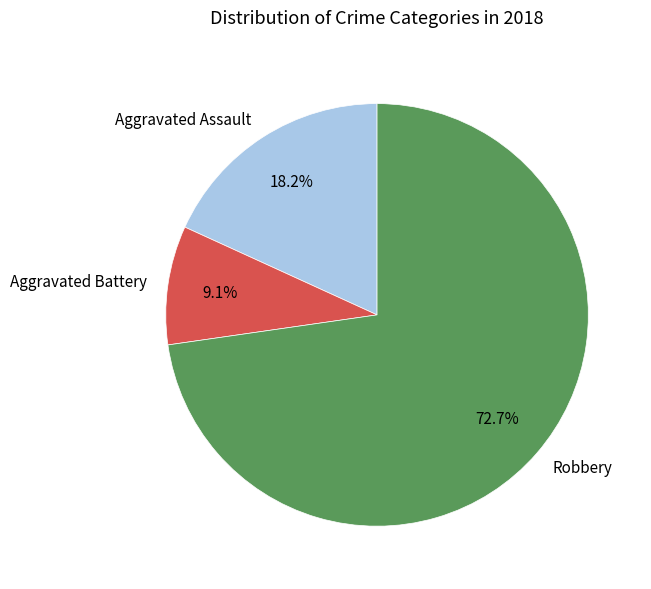

Count the number of slices in the pie.

3